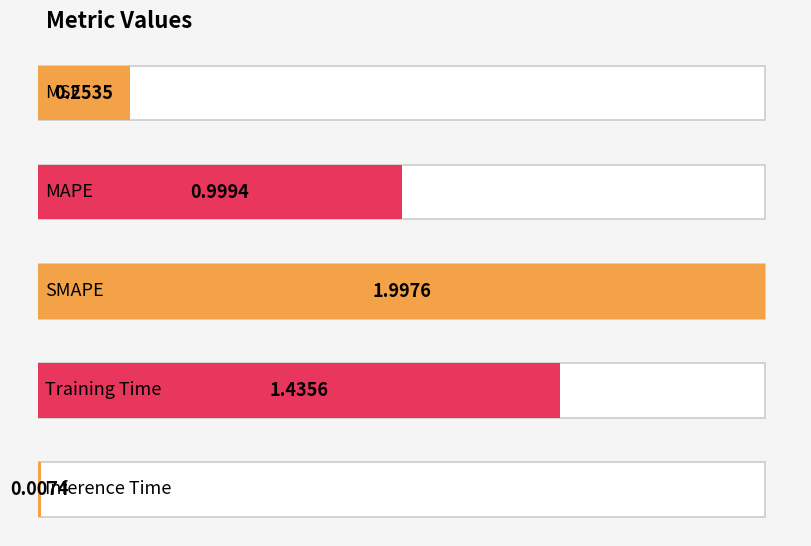

At which category does the chart reach its minimum across all series?

Inference Time